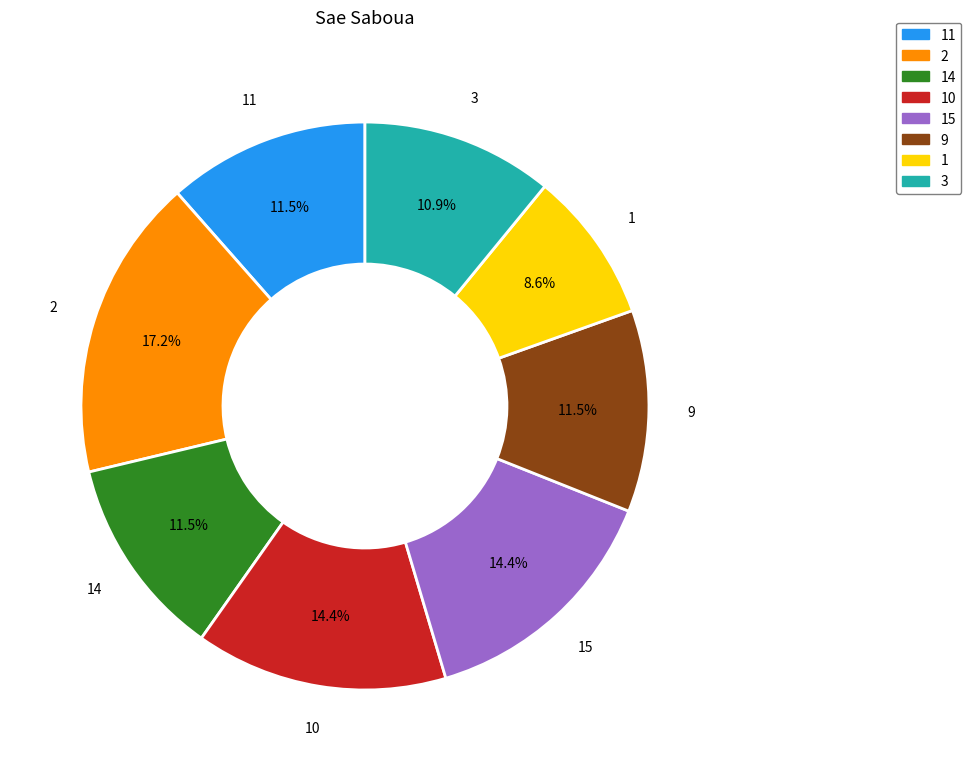

Is there any slice that represents more than half of the pie?

No